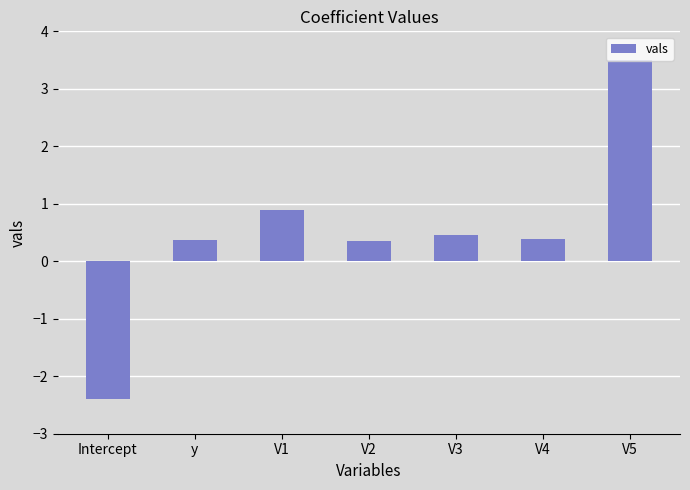

What is the change in value from Intercept to V2?

+2.7